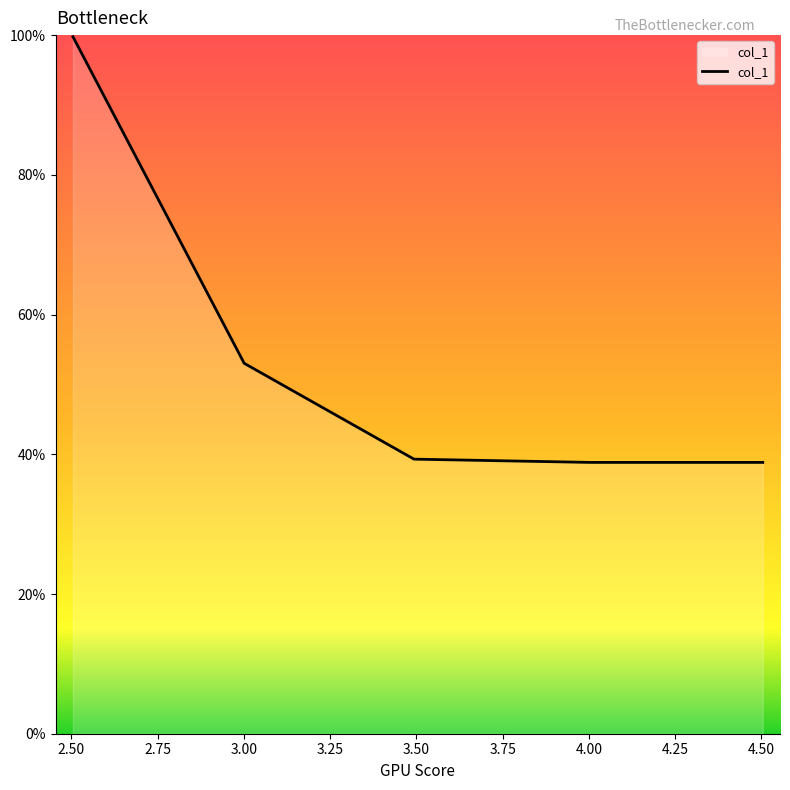

What is the average value?

54.0